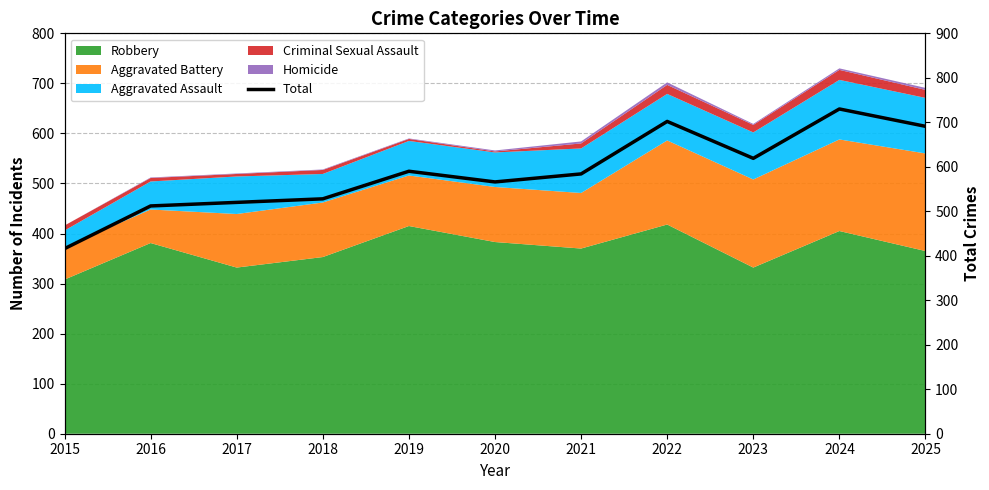

Is it true that the value at 2024 is 730?

True